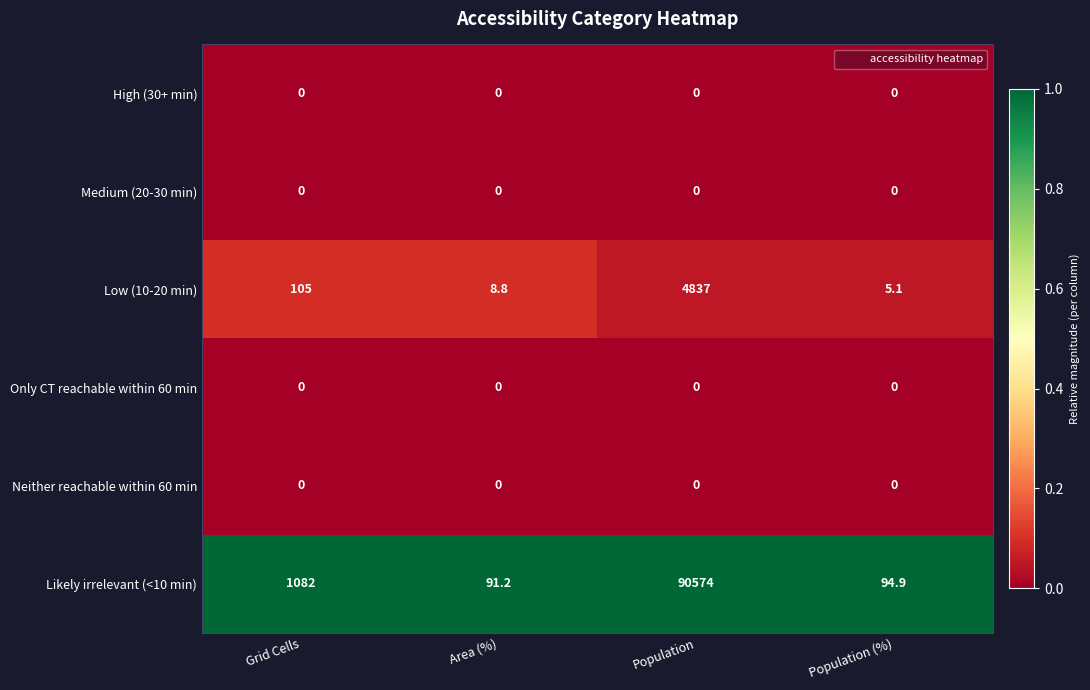

Reading left to right, extract all data points from this chart.

High (30+ min): 0.0	0.0	0.0	0.0
Medium (20-30 min): 0.0	0.0	0.0	0.0
Low (10-20 min): 105.0	8.8	4837.0	5.1
Only CT reachable within 60 min: 0.0	0.0	0.0	0.0
Neither reachable within 60 min: 0.0	0.0	0.0	0.0
Likely irrelevant (<10 min): 1082.0	91.2	90574.0	94.9